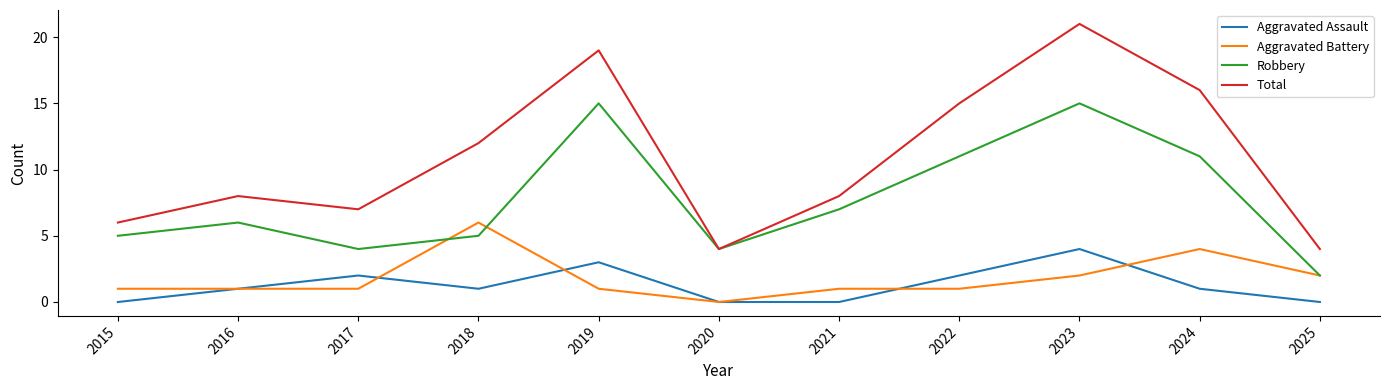

How many distinct data groups are displayed?

4